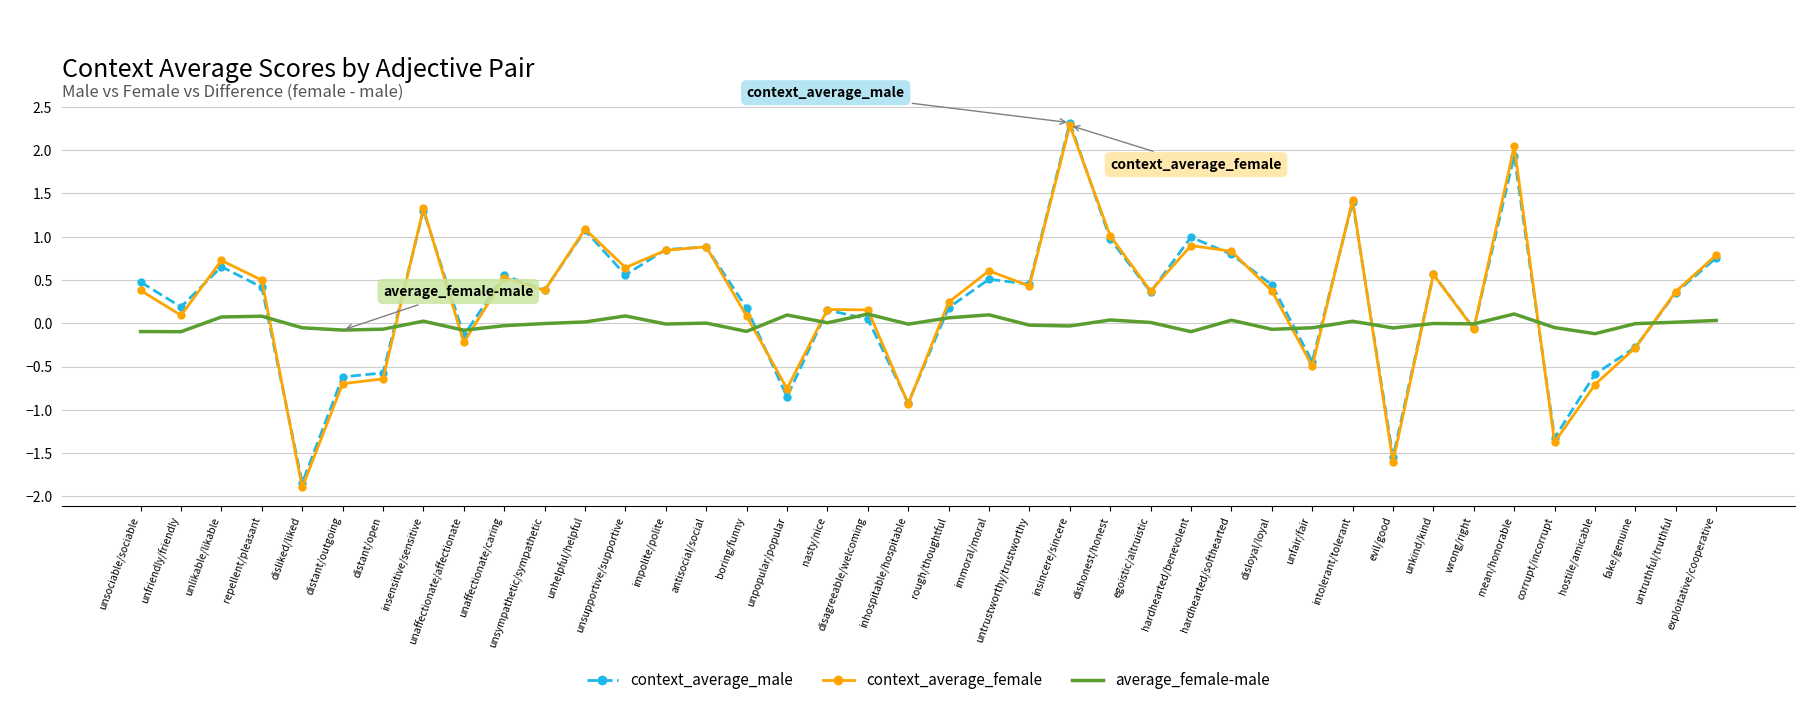

Which label corresponds to the smallest value in the chart?

disliked/liked